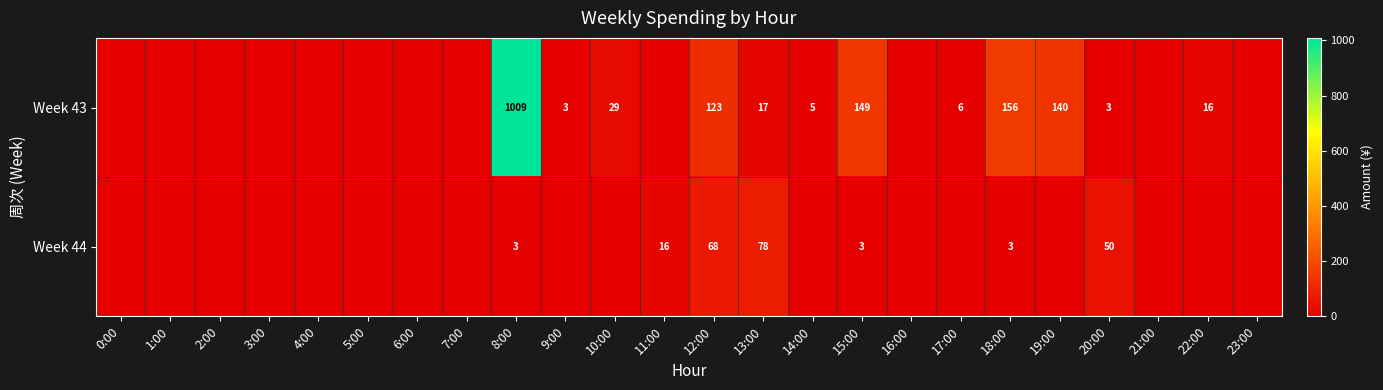

Is it true that Week 44 equals 50 at 20:00?

True